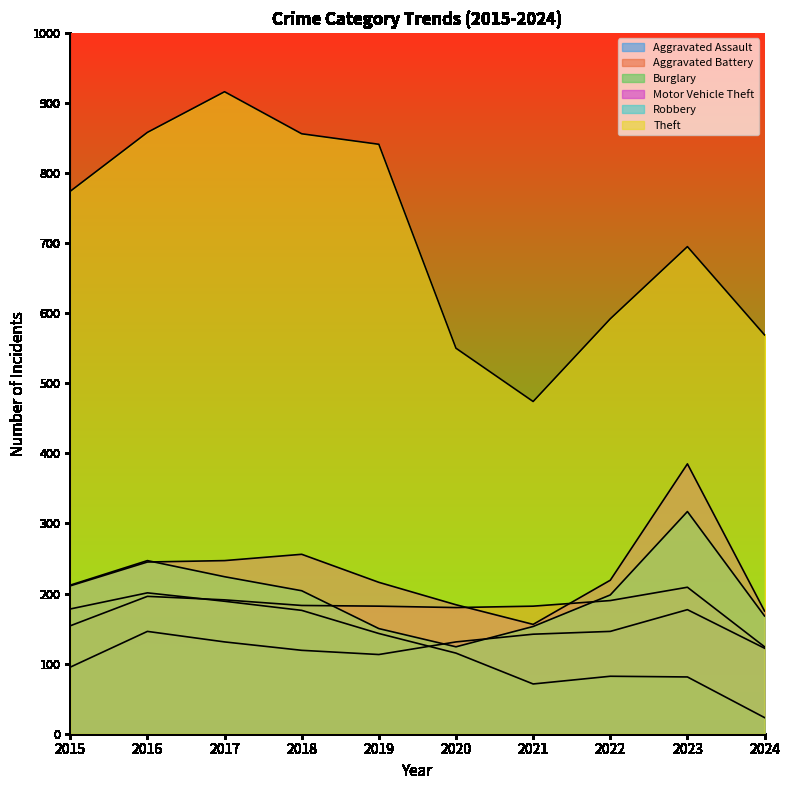

What is the difference between the Motor Vehicle Theft values at 2024 and 2017?

72